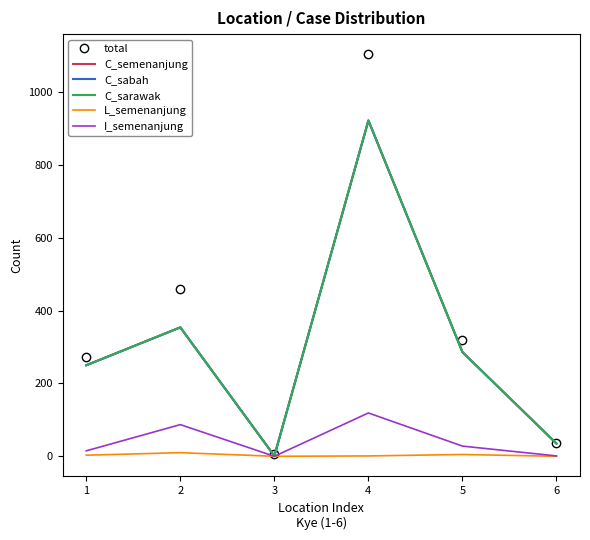

True or false: I_semenanjung and total intersect in this chart.

False